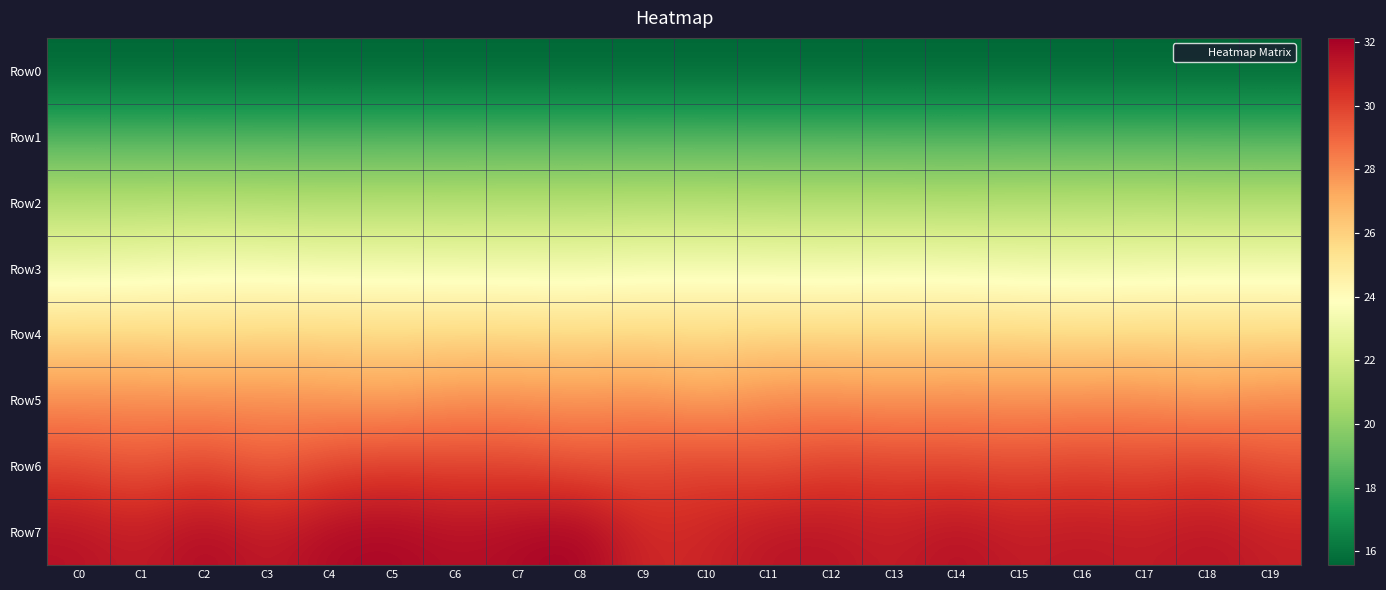

Reading left to right, list all the values displayed in this chart.

Row0: C0=15.6	C1=15.6	C2=15.6	C3=15.6	C4=15.6	C5=15.6	C6=15.6	C7=15.6	C8=15.6	C9=15.6	C10=15.6	C11=15.6	C12=15.6	C13=15.6	C14=15.6	C15=15.6	C16=15.6	C17=15.6	C18=15.6	C19=15.6
Row1: C0=18.4	C1=18.4	C2=18.4	C3=18.4	C4=18.4	C5=18.4	C6=18.4	C7=18.4	C8=18.4	C9=18.4	C10=18.4	C11=18.4	C12=18.4	C13=18.4	C14=18.4	C15=18.4	C16=18.4	C17=18.4	C18=18.4	C19=18.4
Row2: C0=21.0	C1=21.0	C2=21.0	C3=21.0	C4=21.0	C5=21.0	C6=21.0	C7=21.0	C8=21.0	C9=21.0	C10=21.0	C11=21.0	C12=21.0	C13=21.0	C14=20.9	C15=21.0	C16=21.0	C17=21.0	C18=21.0	C19=20.9
Row3: C0=23.2	C1=23.3	C2=23.5	C3=23.5	C4=23.4	C5=23.4	C6=23.3	C7=23.3	C8=23.3	C9=23.4	C10=23.4	C11=23.4	C12=23.3	C13=23.4	C14=23.4	C15=23.3	C16=23.3	C17=23.3	C18=23.4	C19=23.4
Row4: C0=25.8	C1=25.8	C2=25.6	C3=25.7	C4=25.8	C5=25.7	C6=25.7	C7=25.7	C8=25.7	C9=25.7	C10=25.7	C11=25.8	C12=25.8	C13=25.8	C14=25.7	C15=25.8	C16=25.6	C17=25.7	C18=25.7	C19=25.7
Row5: C0=28.0	C1=28.0	C2=27.9	C3=28.0	C4=27.7	C5=27.6	C6=27.9	C7=27.9	C8=27.8	C9=28.0	C10=27.4	C11=28.0	C12=28.0	C13=27.8	C14=28.0	C15=27.9	C16=28.0	C17=28.0	C18=27.6	C19=28.1
Row6: C0=29.8	C1=29.3	C2=29.9	C3=29.1	C4=29.8	C5=30.1	C6=29.9	C7=29.9	C8=29.5	C9=29.7	C10=30.0	C11=29.6	C12=30.0	C13=29.9	C14=29.8	C15=29.7	C16=29.9	C17=29.7	C18=30.1	C19=29.5
Row7: C0=31.5	C1=31.1	C2=31.8	C3=31.2	C4=31.8	C5=31.9	C6=31.6	C7=31.8	C8=32.1	C9=30.7	C10=30.8	C11=31.4	C12=31.4	C13=31.0	C14=31.6	C15=31.1	C16=31.3	C17=31.1	C18=31.5	C19=31.0